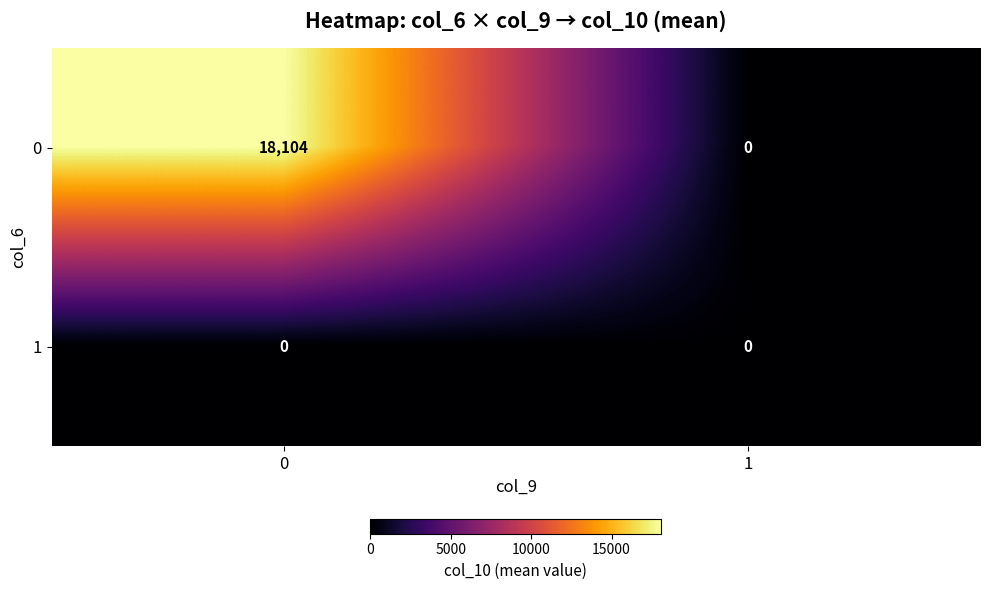

Is it true that 1 equals 0 at 0?

True